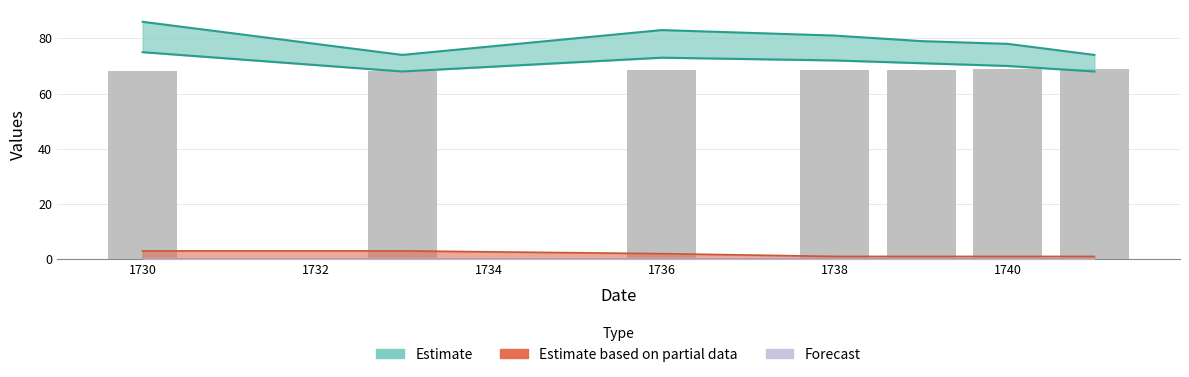

What is the difference between the maximum and minimum values?

0.7